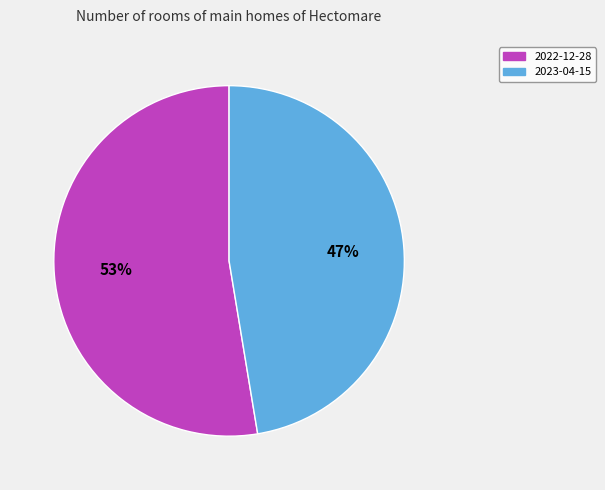

To the nearest percent, what is the combined percentage of 2023-04-15 and 2022-12-28?

100%